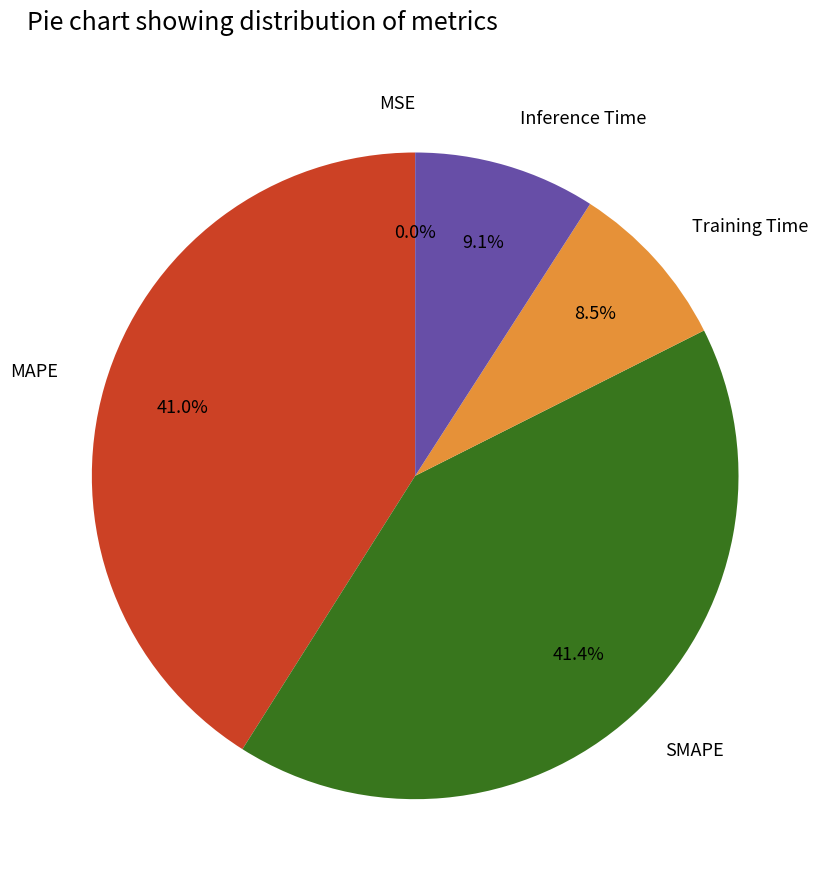

Do SMAPE and Inference Time together represent more than half of the pie?

Yes